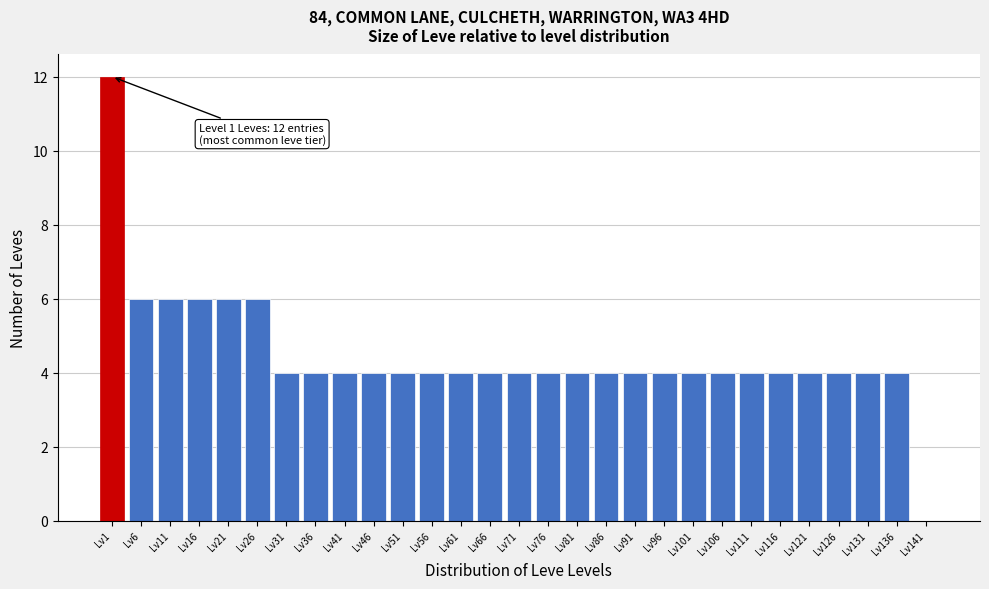

Reading right to left, list all the values displayed in this chart.

Lv141=0	Lv136=4	Lv131=4	Lv126=4	Lv121=4	Lv116=4	Lv111=4	Lv106=4	Lv101=4	Lv96=4	Lv91=4	Lv86=4	Lv81=4	Lv76=4	Lv71=4	Lv66=4	Lv61=4	Lv56=4	Lv51=4	Lv46=4	Lv41=4	Lv36=4	Lv31=4	Lv26=6	Lv21=6	Lv16=6	Lv11=6	Lv6=6	Lv1=12